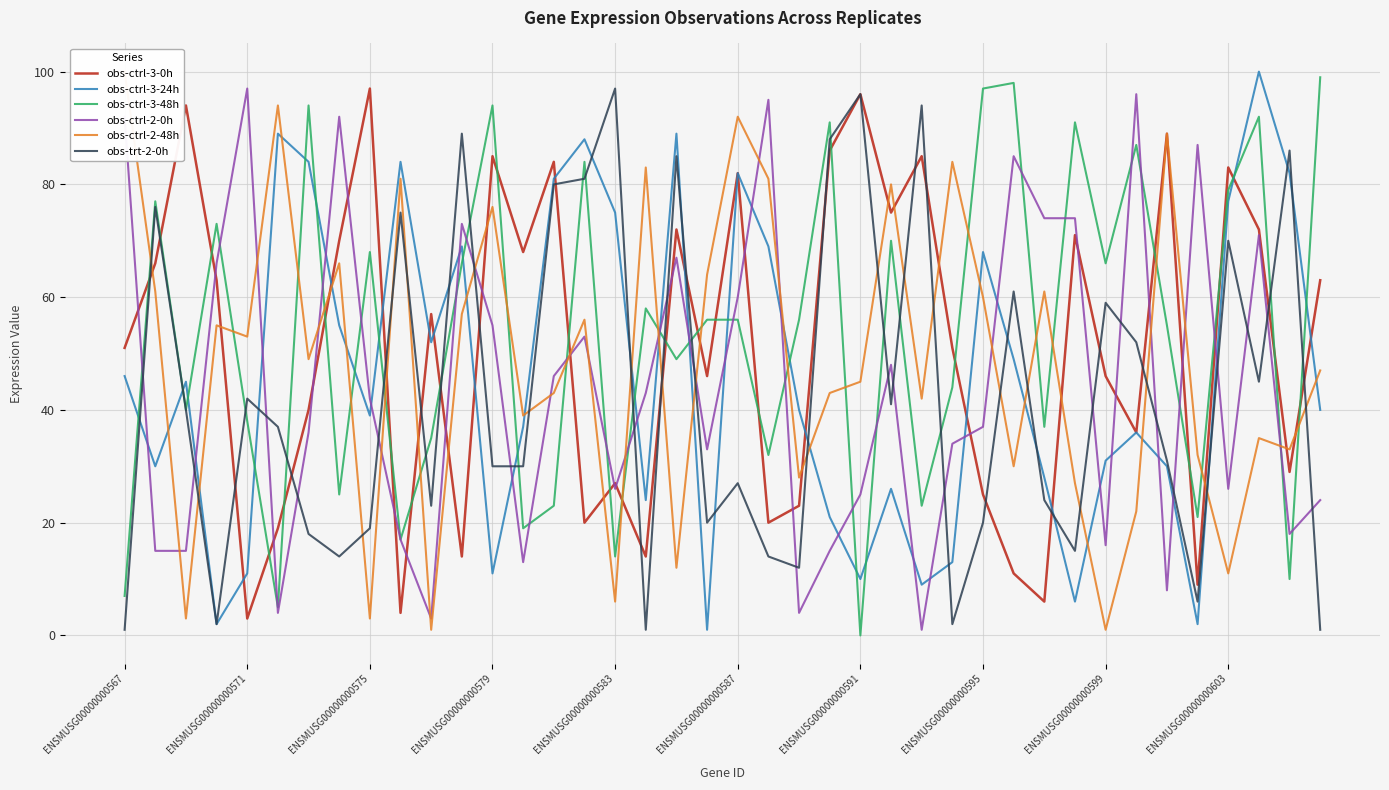

True or false: obs-ctrl-3-24h has more than 0 points higher than both neighbors.

True